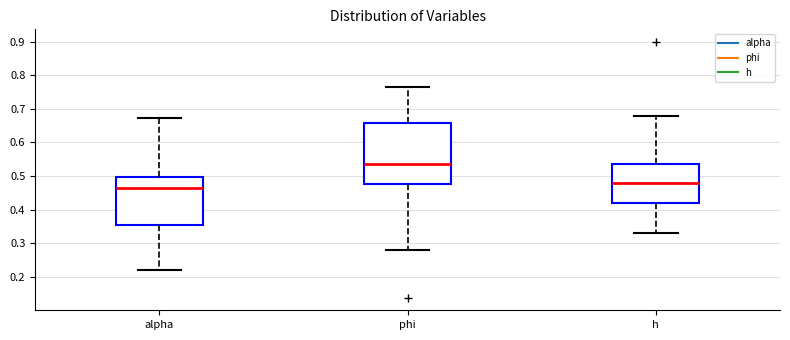

Reading left to right, read every box against the y-axis: the position of its median line, the range the box covers, and the ends of its whiskers. The values are not printed on the chart, so give them approximately, as read against the axis.

alpha: median 0.47, box 0.35 to 0.50, whiskers 0.22 to 0.67
phi: median 0.54, box 0.48 to 0.66, whiskers 0.28 to 0.76
h: median 0.48, box 0.42 to 0.54, whiskers 0.33 to 0.68